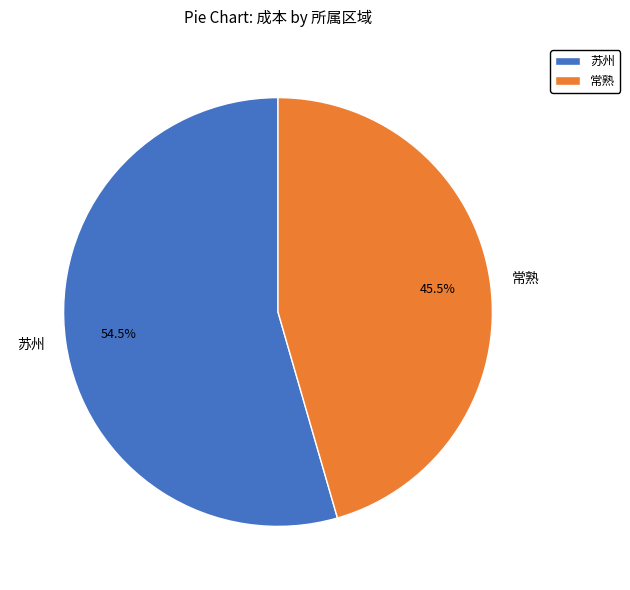

Does 苏州 represent more than half of the total?

Yes